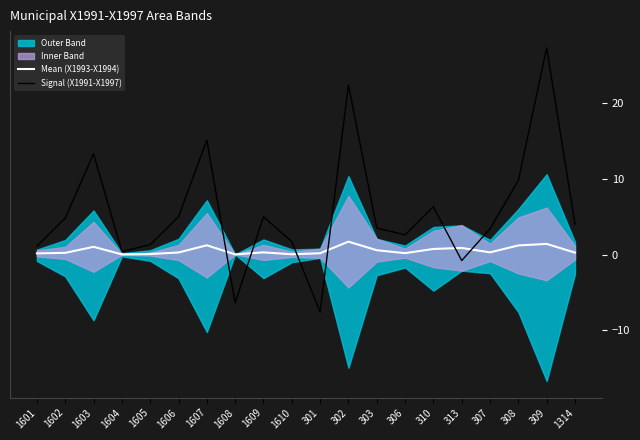

What is the difference between the Mean (X1993-X1994) values at 310 and 313?

0.1